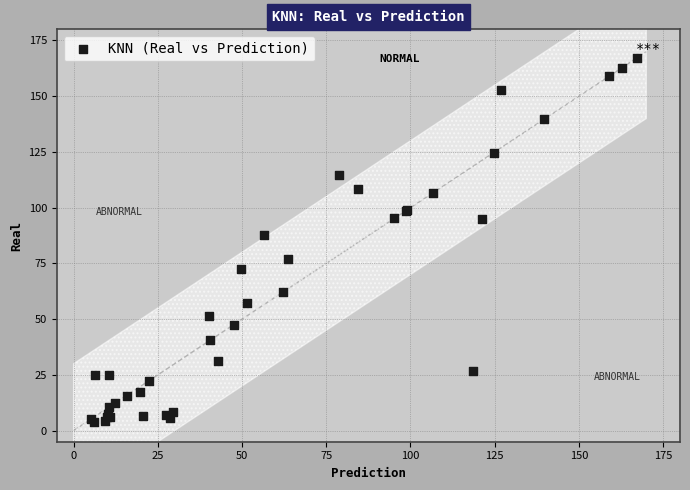

What Y value in the scatter plot is closest to 85?

87.7